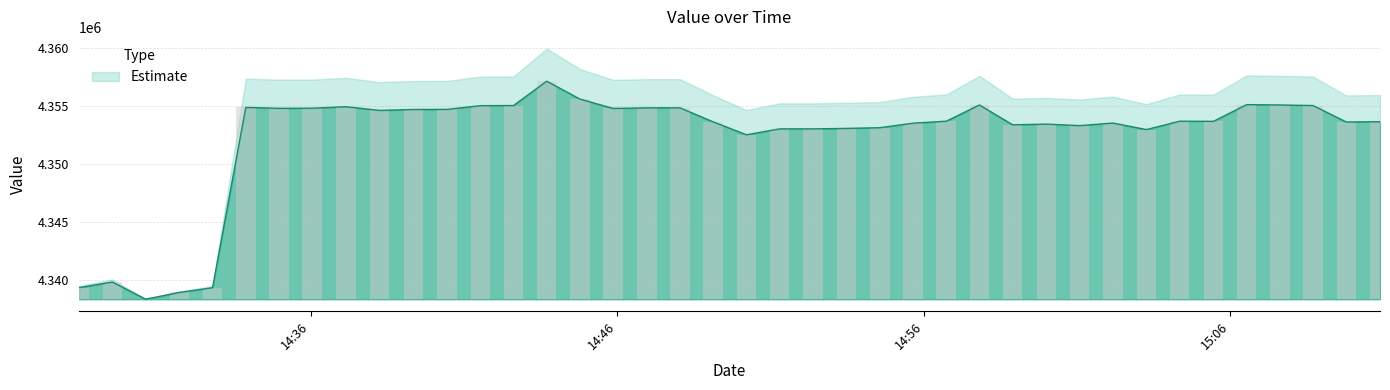

Reading right to left, transcribe all the data shown in this chart.

4353620	4353590	4355010	4355060	4355090	4353650	4353660	4352940	4353500	4353280	4353410	4353350	4355060	4353660	4353490	4353100	4353040	4353000	4353000	4352490	4353600	4354810	4354810	4354760	4355570	4357110	4355010	4355000	4354680	4354670	4354590	4354910	4354780	4354770	4354850	4339310	4338900	4338320	4339800	4339320